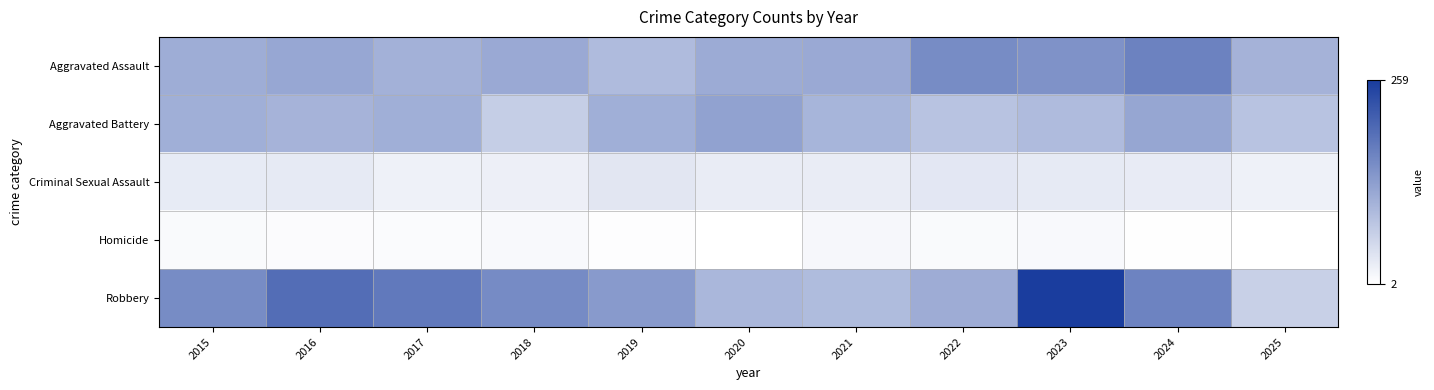

At which category is the sum across all series the highest?

2023